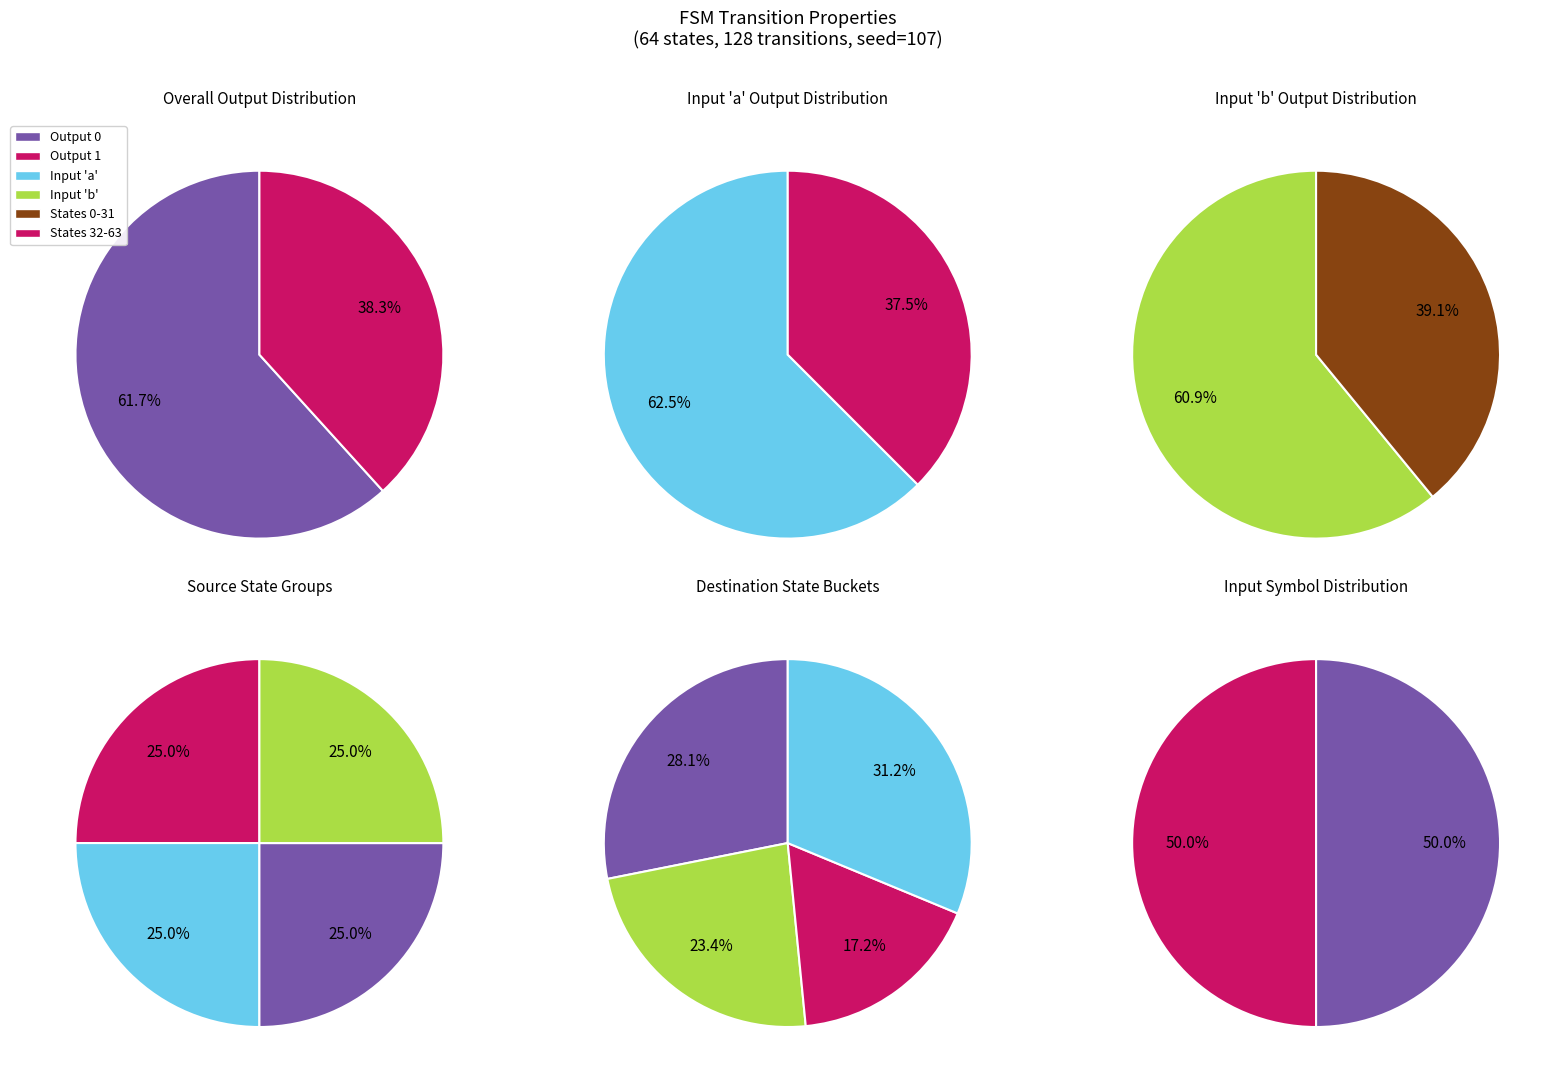

Combined, do 13 and 4 account for over 50%?

No